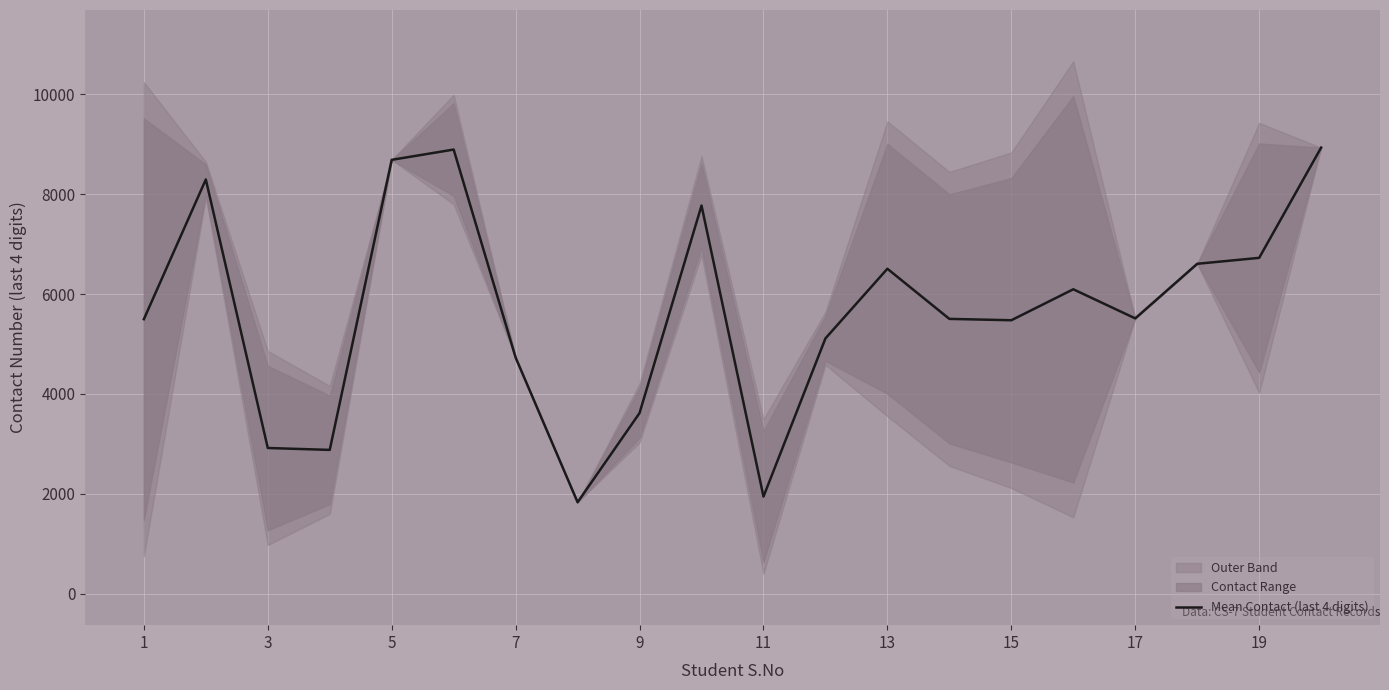

The value of Mean Contact (last 4 digits) at 3 is 2915.5. True or false?

True